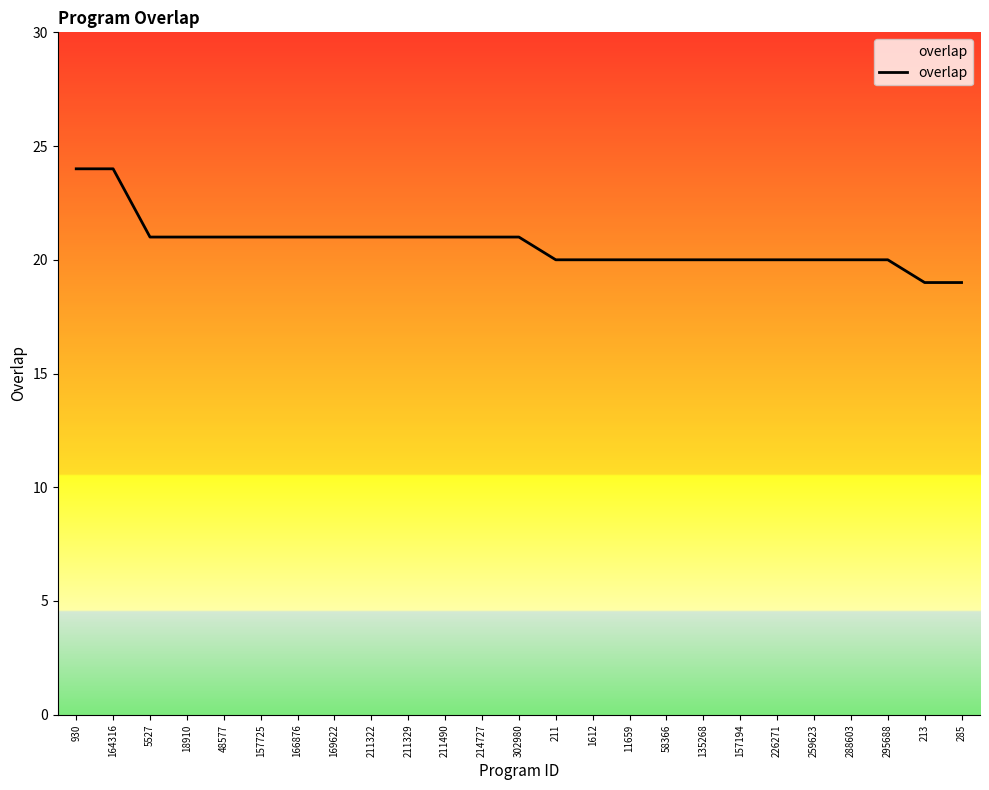

The chart shows a value of 20 at 135268. True or false?

True